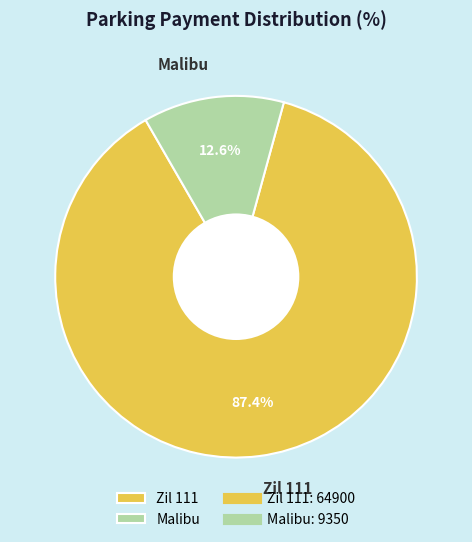

Rank the categories by value from lowest to highest.

Malibu, Zil 111